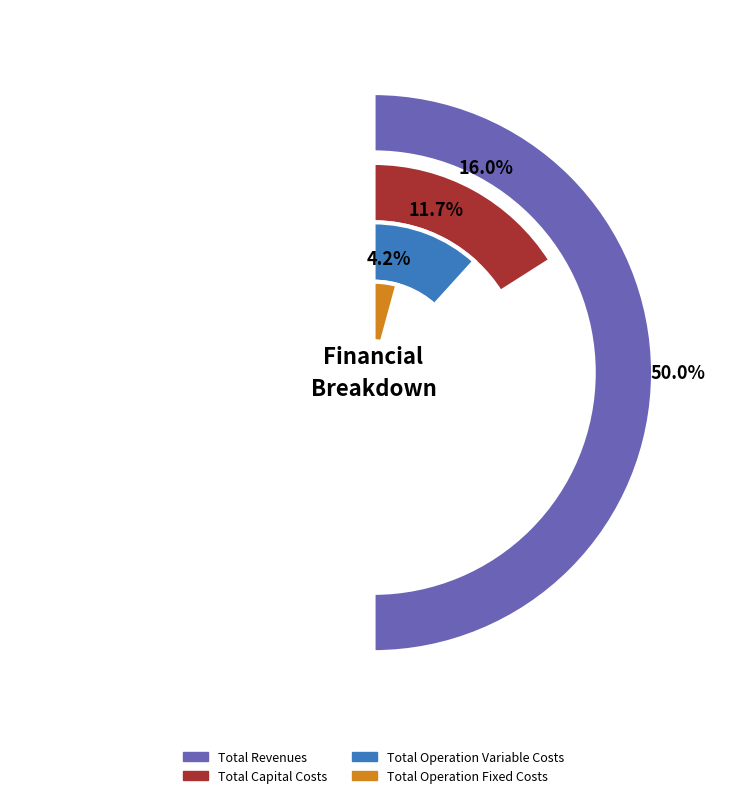

What percentage is the Total Capital Costs slice, to the nearest percent?

16%